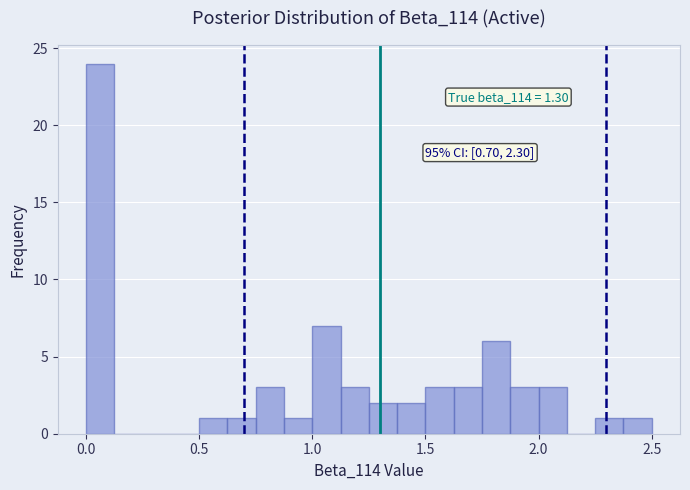

Around what value on the x-axis is the tallest bar? Give the approximate position of its centre, as read against the axis.

0.05